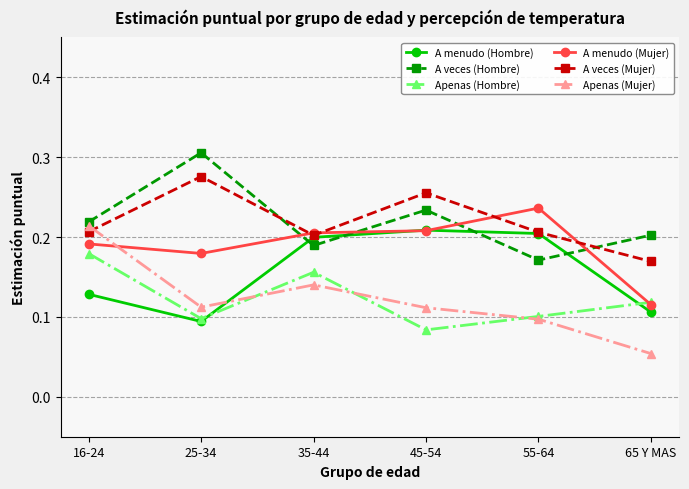

Does the chart have visible grid lines?

Yes